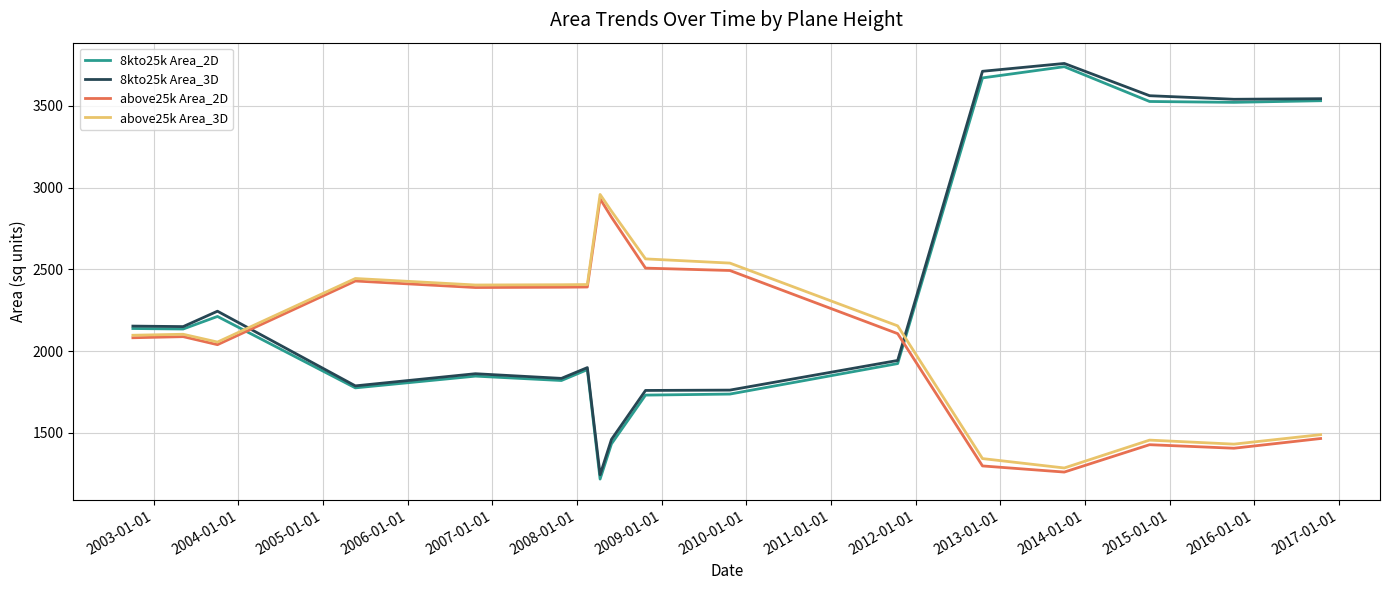

Which series ends up on top after the final intersection of 8kto25k Area_2D and above25k Area_2D?

8kto25k Area_2D